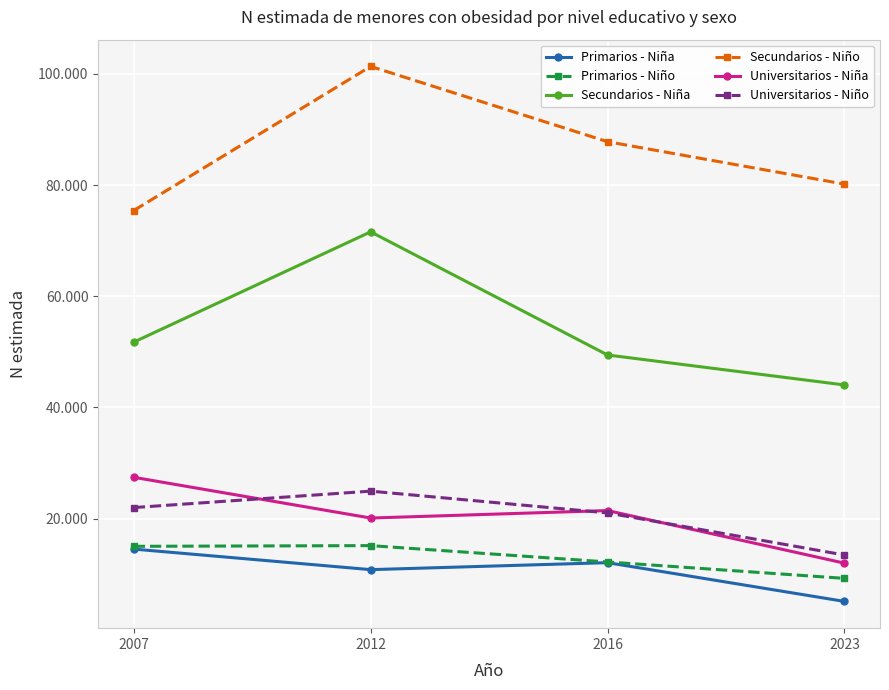

Does the chart have visible grid lines?

Yes